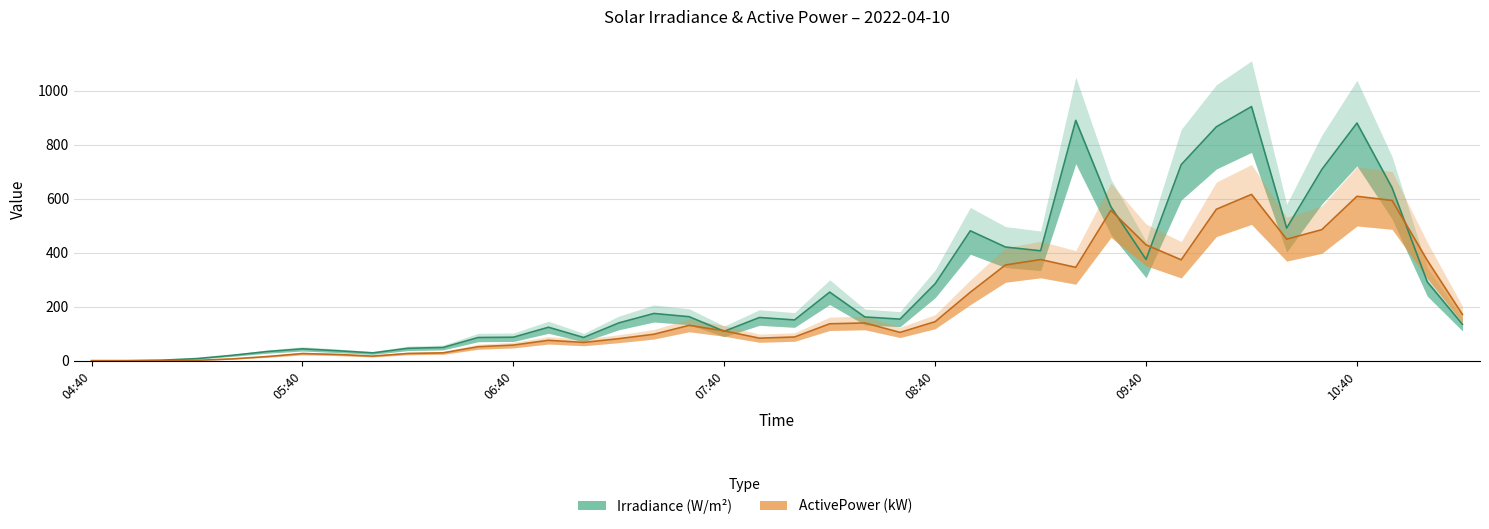

How many times do ActivePower and Irradiance cross each other?

6